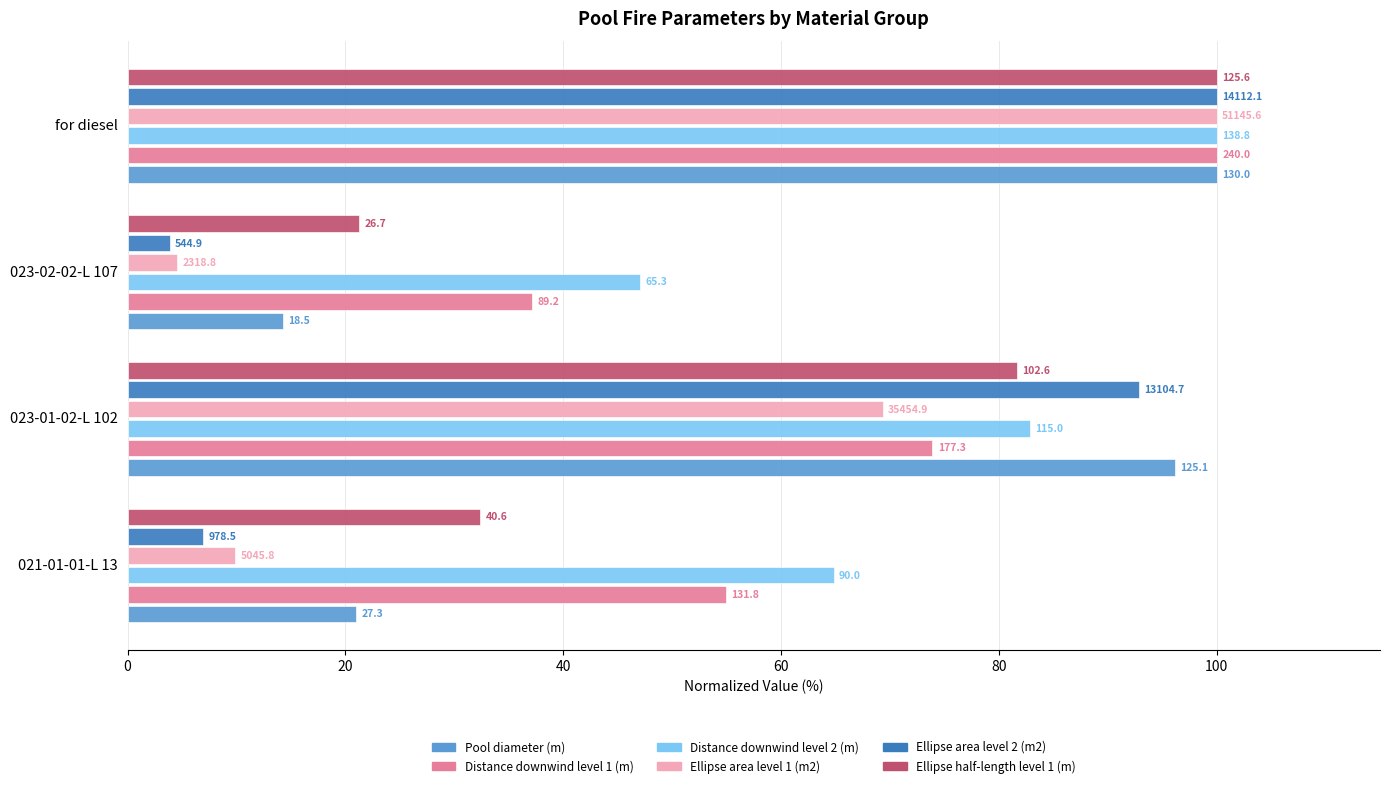

Reading right to left, extract all data points from this chart.

Pool diameter (m): 100.0	14.2	96.2	21.0
Distance downwind level 1 (m): 100.0	37.2	73.9	54.9
Distance downwind level 2 (m): 100.0	47.0	82.9	64.8
Ellipse area level 1 (m2): 100.0	4.5	69.3	9.9
Ellipse area level 2 (m2): 100.0	3.9	92.9	6.9
Ellipse half-length level 1 (m): 100.0	21.3	81.7	32.4